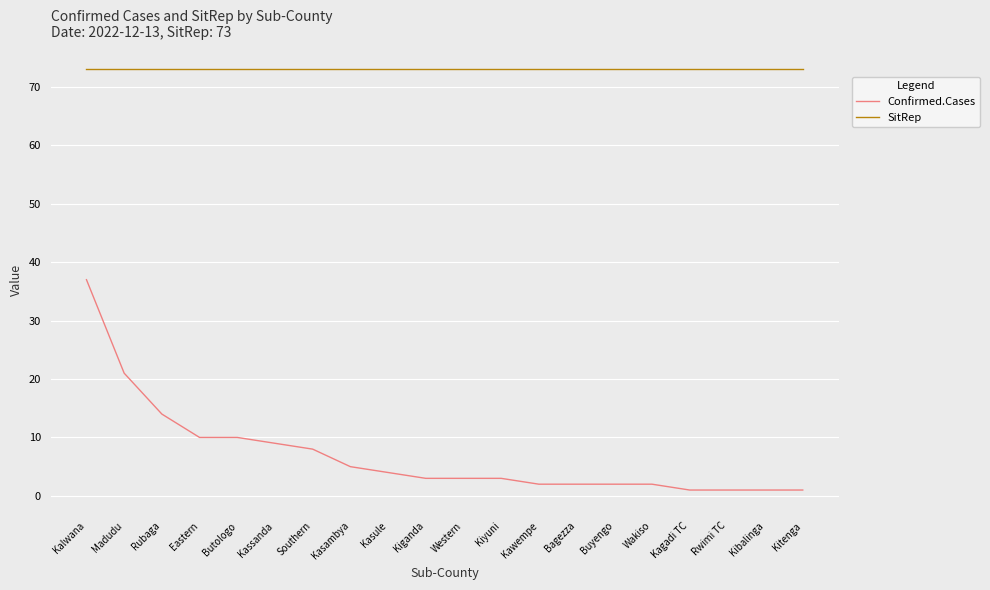

At which label is Confirmed.Cases closest to 19?

Madudu